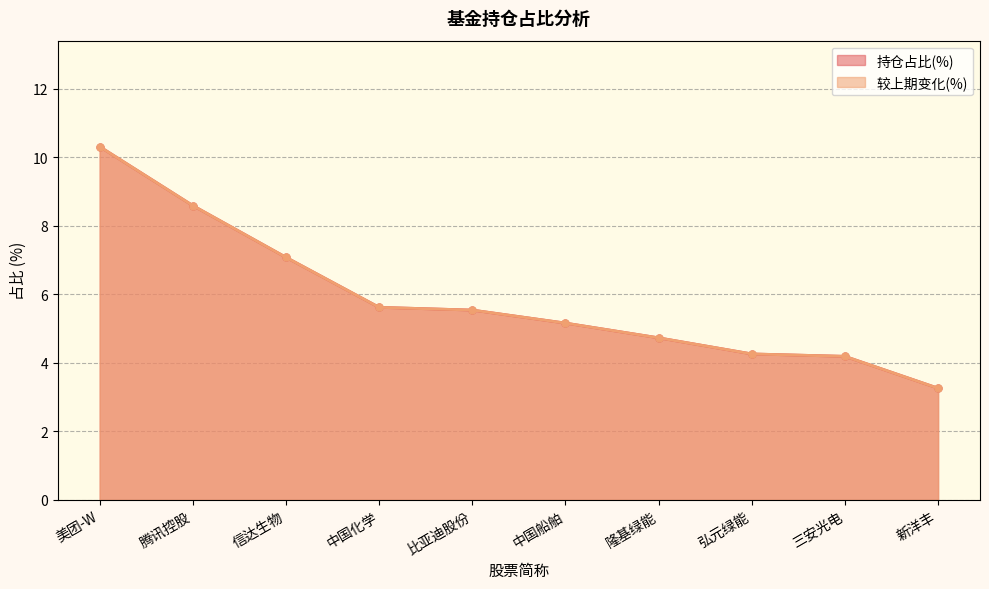

What are all the series names shown in the legend?

持仓占比(%), 较上期变化(%)